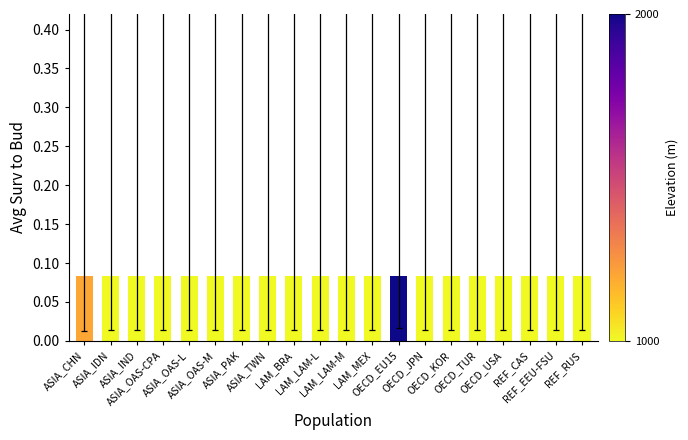

How many data points does each series have?

20